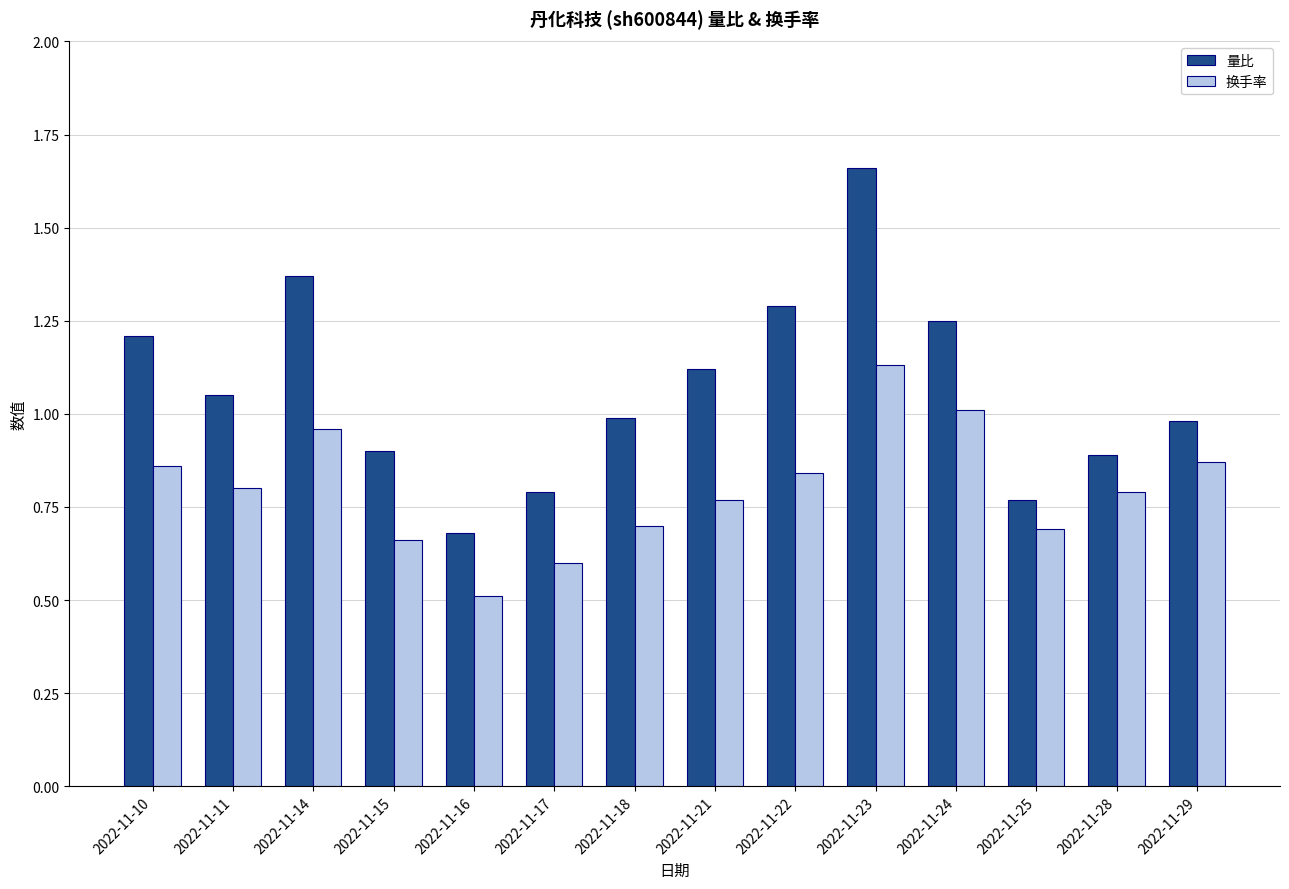

Rank the series by their maximum value, from lowest to highest.

换手率, 量比